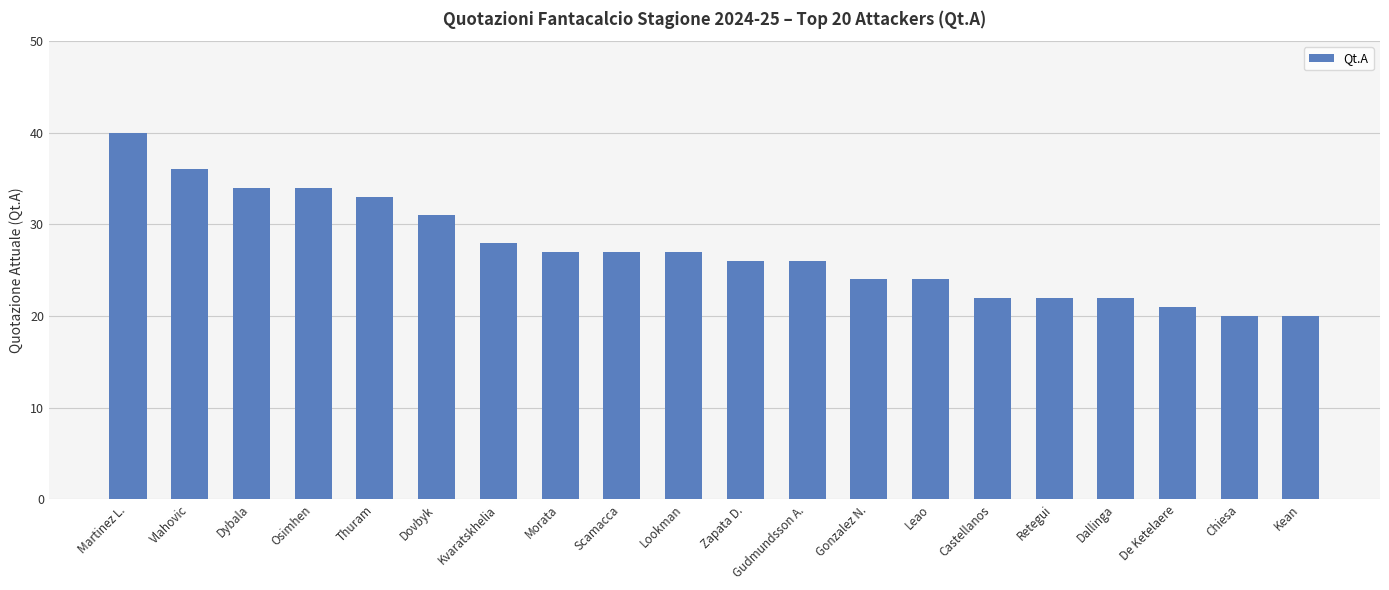

Count the number of categories in the chart.

20